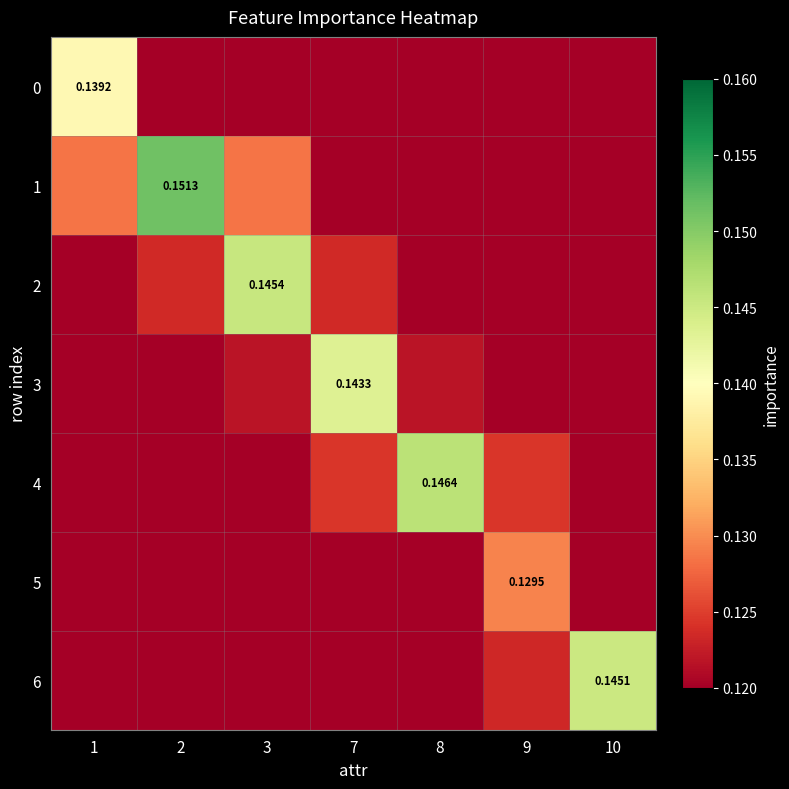

What is the total value across all series at 2?

0.7